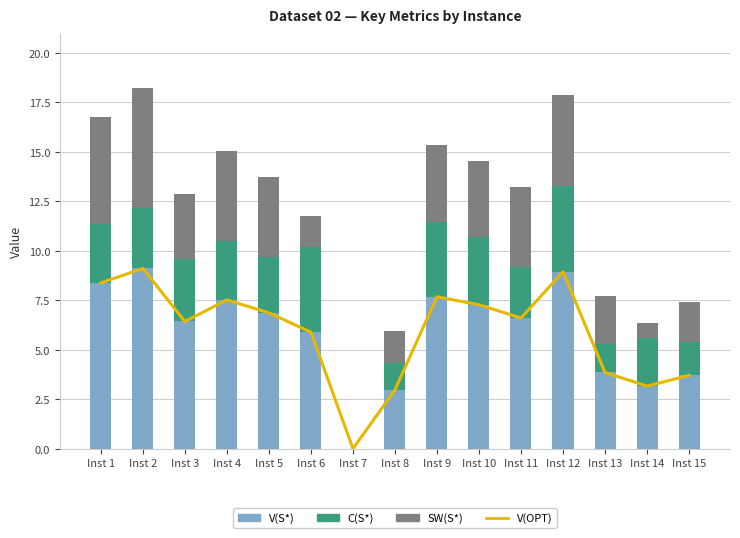

Reading right to left, transcribe all the data shown in this chart.

V(OPT): Inst 15=3.7	Inst 14=3.2	Inst 13=3.9	Inst 12=8.9	Inst 11=6.6	Inst 10=7.3	Inst 9=7.7	Inst 8=3.0	Inst 7=0.0	Inst 6=5.9	Inst 5=6.9	Inst 4=7.5	Inst 3=6.4	Inst 2=9.1	Inst 1=8.4
V(S*): Inst 15=3.7	Inst 14=3.2	Inst 13=3.9	Inst 12=8.9	Inst 11=6.6	Inst 10=7.3	Inst 9=7.7	Inst 8=3.0	Inst 7=0.0	Inst 6=5.9	Inst 5=6.9	Inst 4=7.5	Inst 3=6.4	Inst 2=9.1	Inst 1=8.4
C(S*): Inst 15=1.7	Inst 14=2.4	Inst 13=1.5	Inst 12=4.3	Inst 11=2.6	Inst 10=3.4	Inst 9=3.8	Inst 8=1.3	Inst 7=0.0	Inst 6=4.3	Inst 5=2.8	Inst 4=3.0	Inst 3=3.2	Inst 2=3.1	Inst 1=2.9
SW(S*): Inst 15=2.0	Inst 14=0.7	Inst 13=2.4	Inst 12=4.6	Inst 11=4.0	Inst 10=3.8	Inst 9=3.9	Inst 8=1.6	Inst 7=0.0	Inst 6=1.6	Inst 5=4.0	Inst 4=4.5	Inst 3=3.3	Inst 2=6.1	Inst 1=5.4